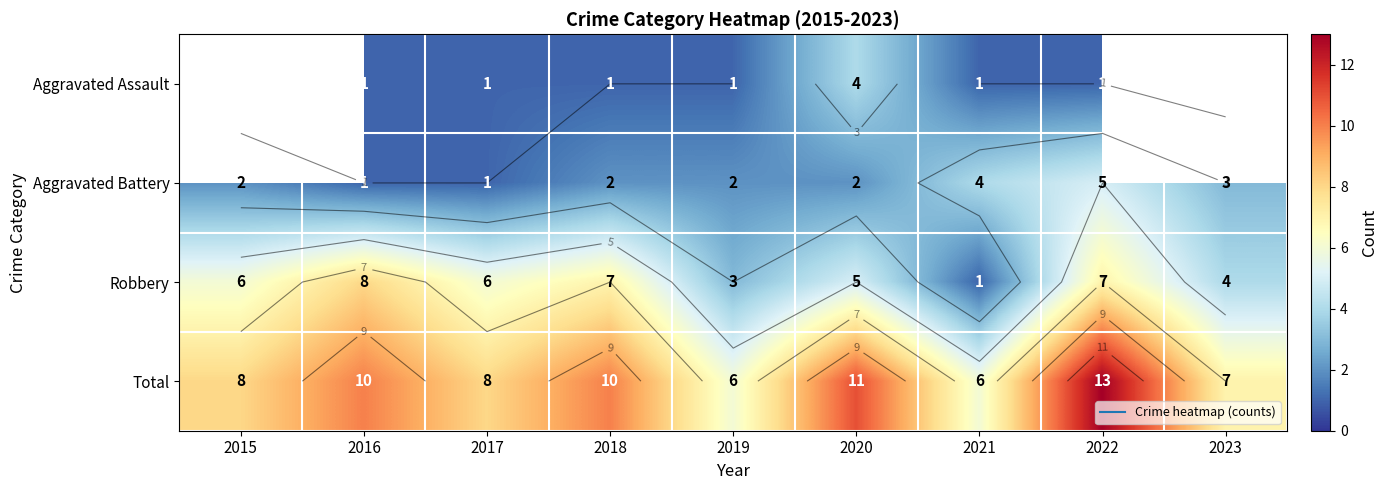

At which category is the sum across all series the highest?

2022